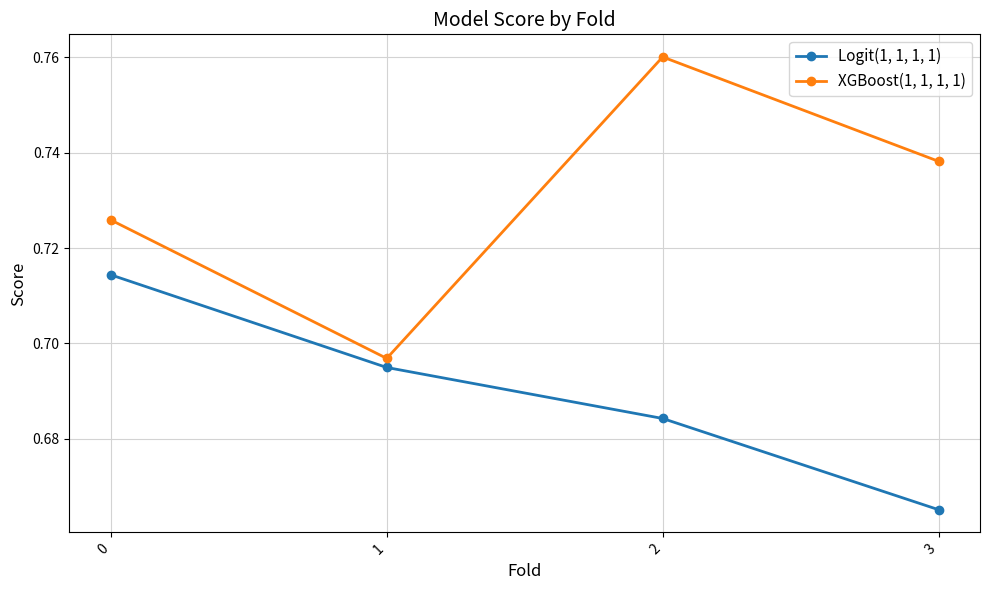

What are all the series names shown in the legend?

Logit(1, 1, 1, 1), XGBoost(1, 1, 1, 1)